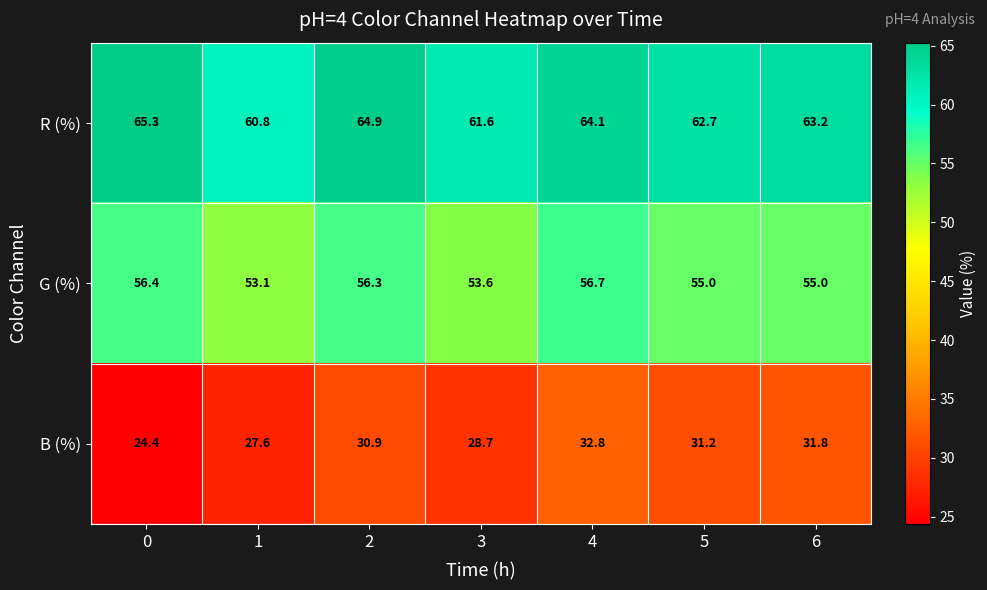

Which series has the largest total across all categories?

R (%)